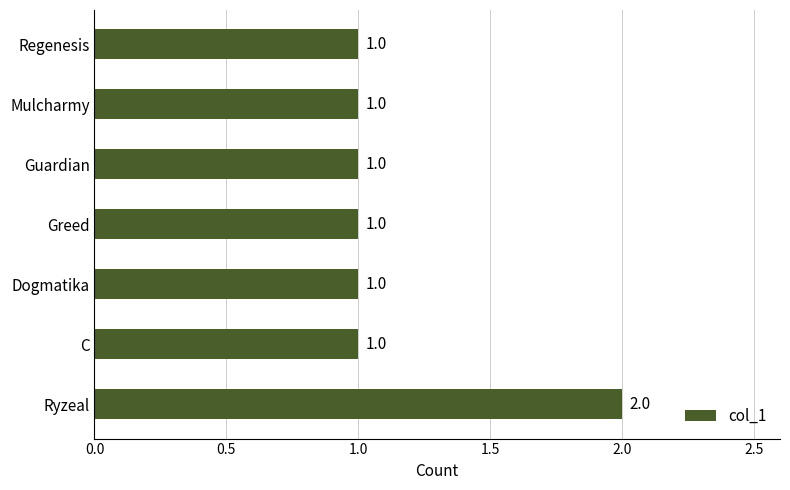

What is the ratio of the value at Greed to the value at Mulcharmy?

1.0